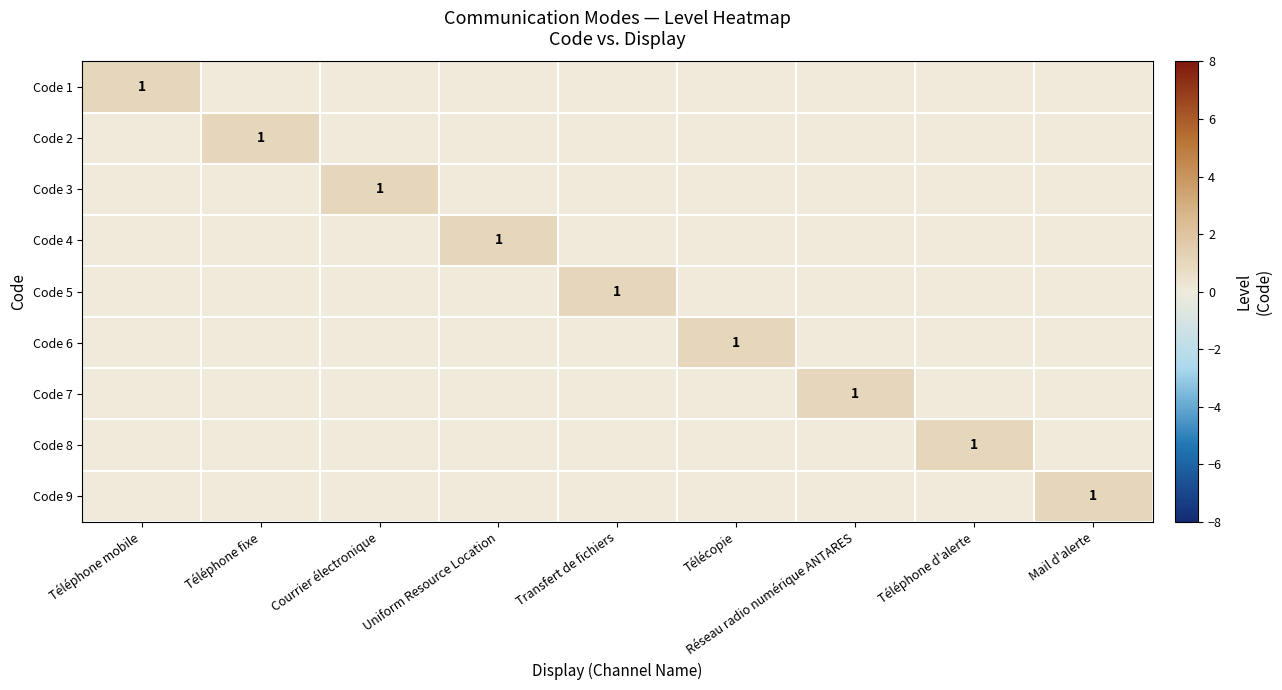

What is the spread (max minus min) of values at Courrier électronique?

1